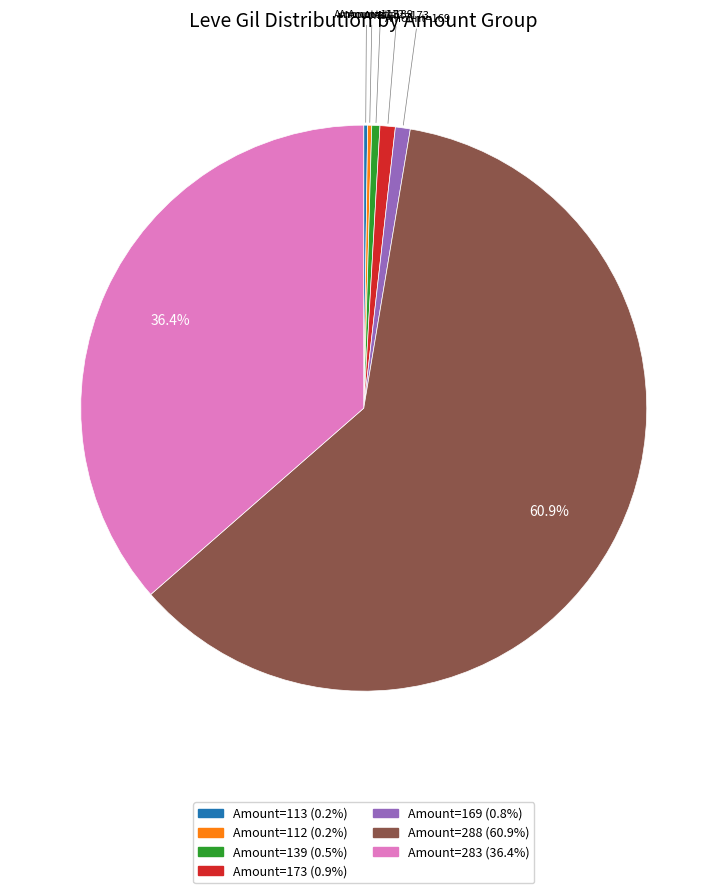

Is there any slice that represents more than half of the pie?

Yes